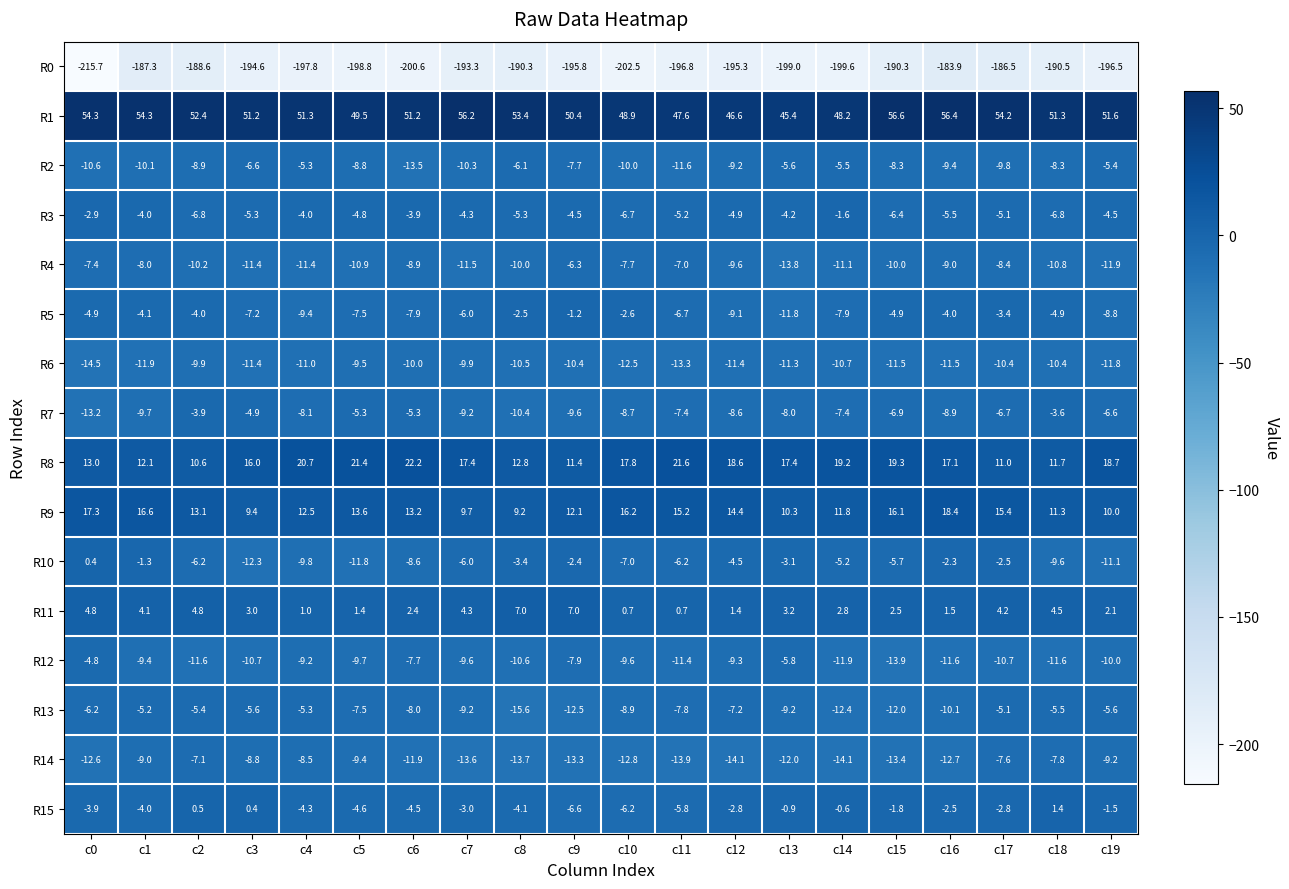

What is the difference between the maximum and second lowest values in the R10 series?

12.2